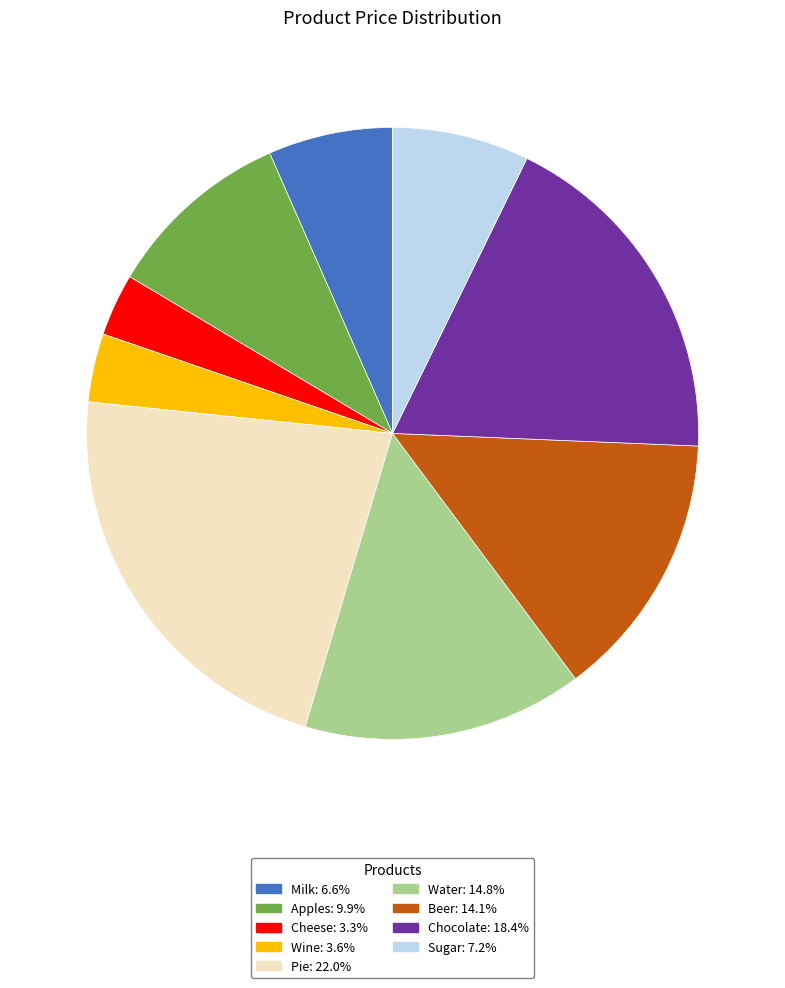

Count the number of slices in the pie.

9